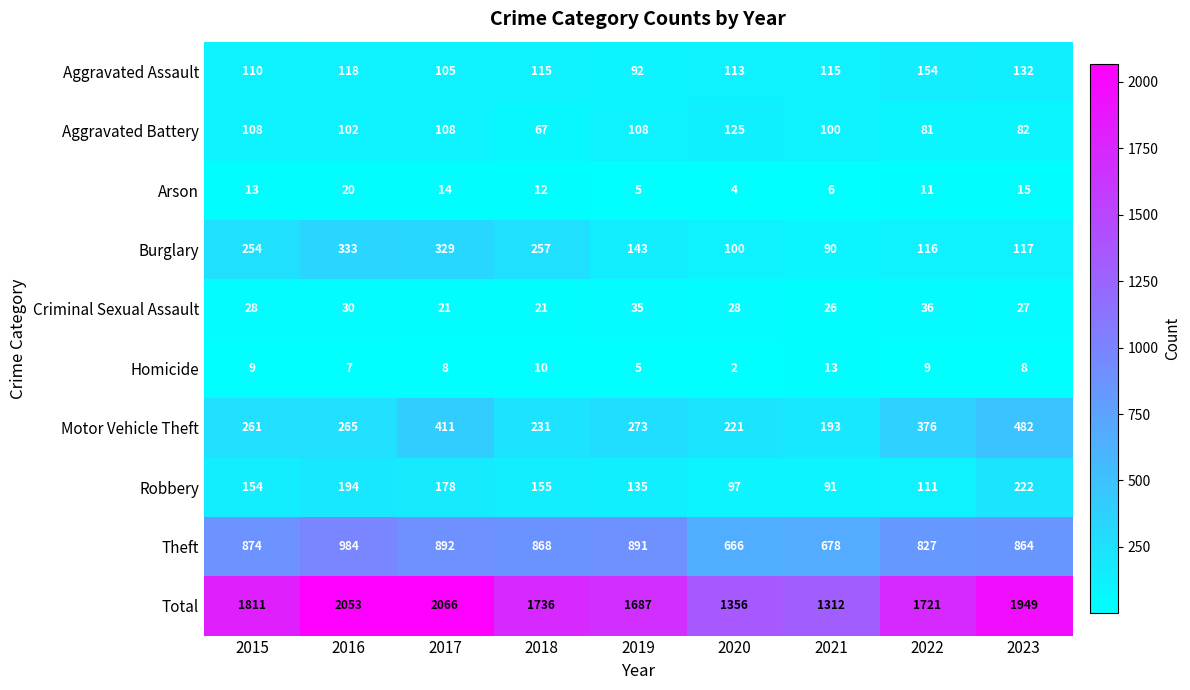

What is the greatest value displayed?

2066